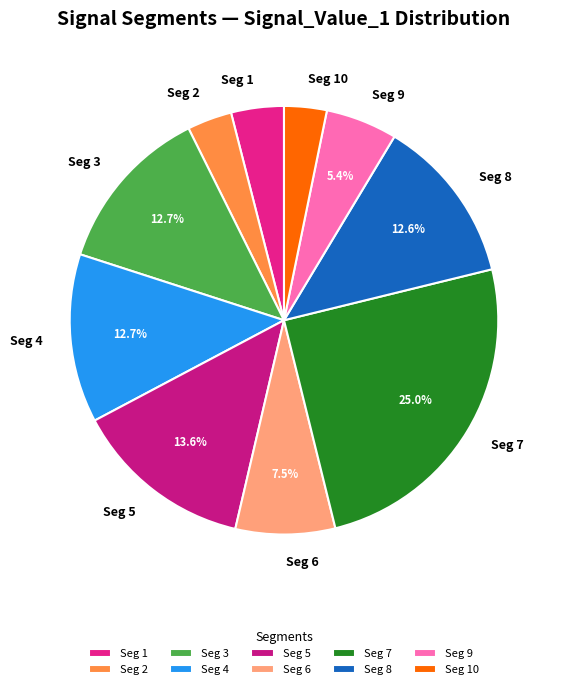

Combined, do Seg 6 and Seg 1 account for over 50%?

No